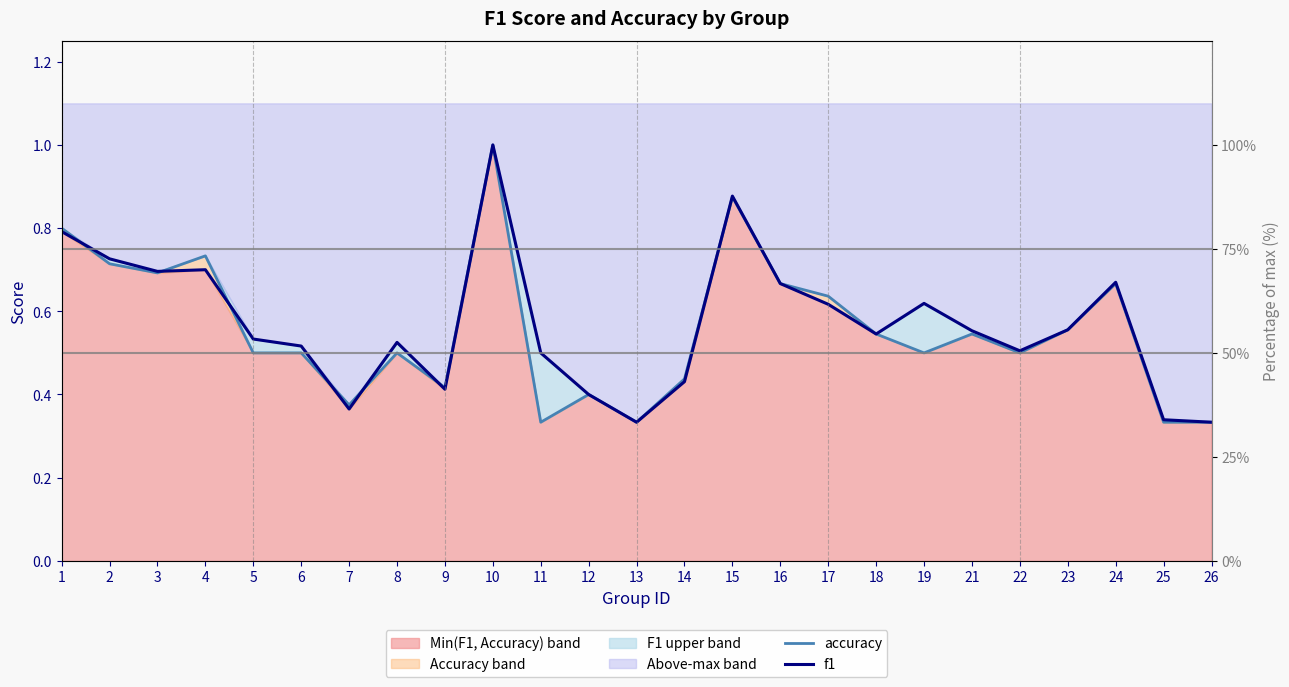

The f1 series shows 0.3 at 18. True or false?

False